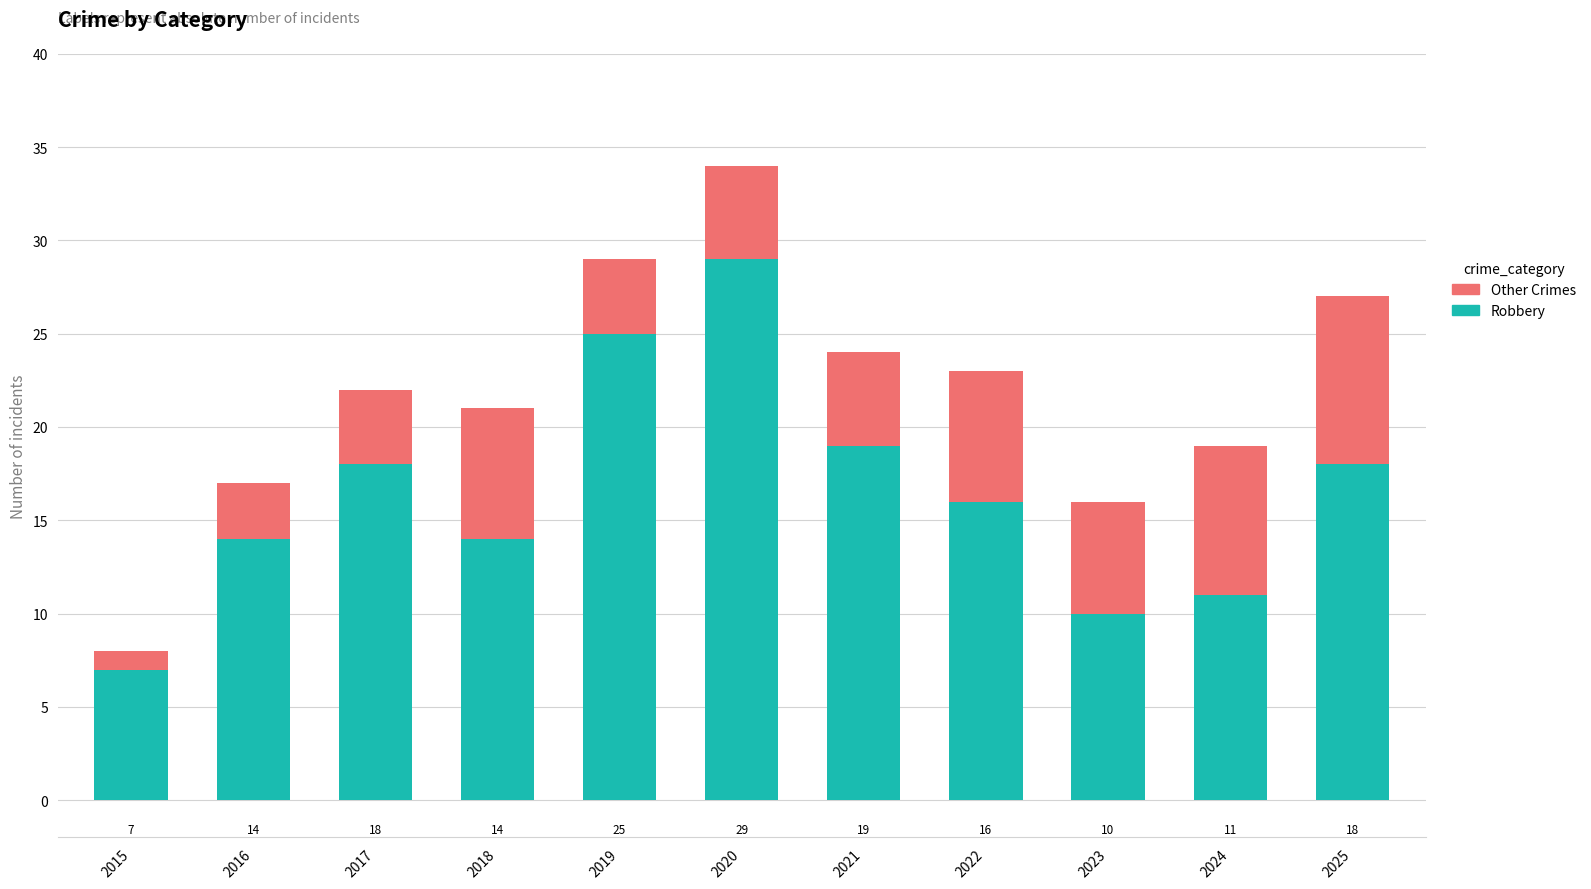

What is the total value across all series at 2025?

27